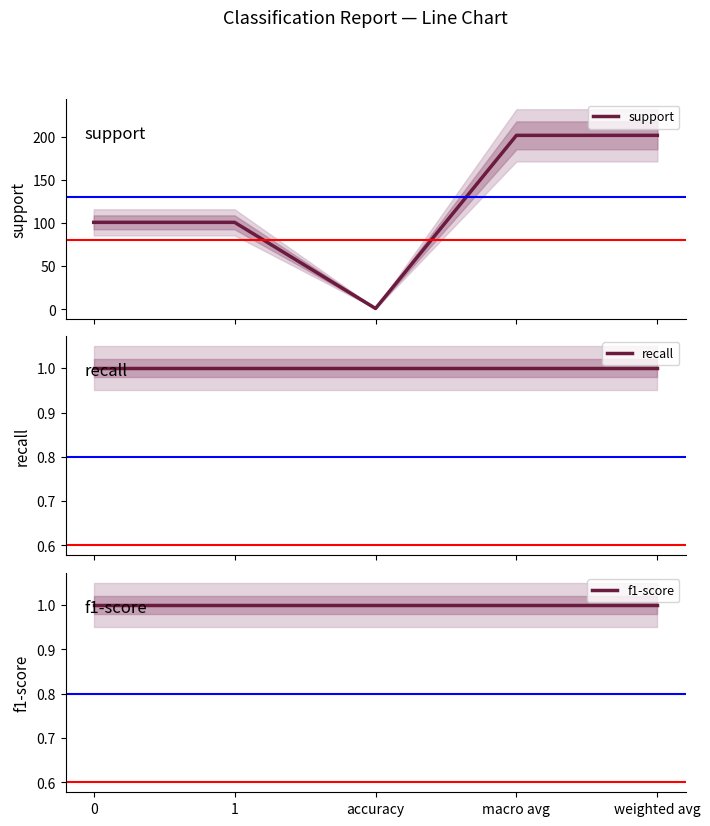

The recall series shows 1 at weighted avg. True or false?

True